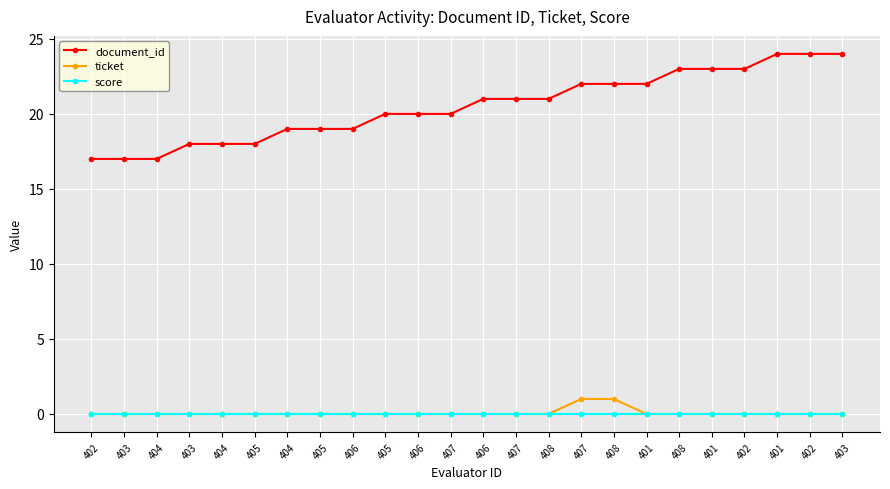

How many lines are shown in the chart?

3